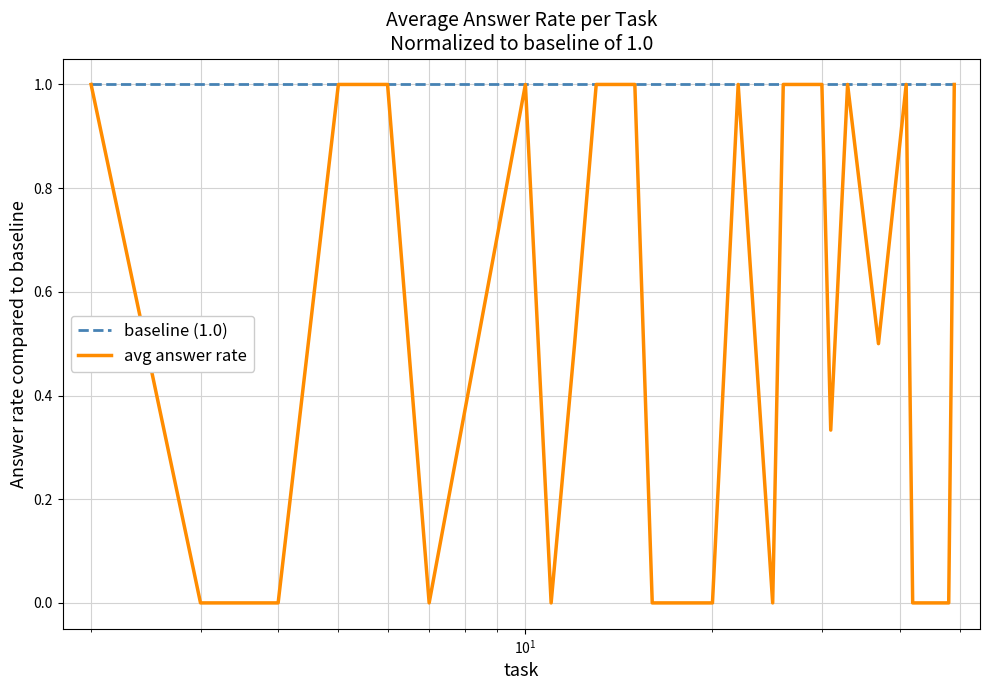

Rank the series by their average value, from lowest to highest.

avg answer rate, baseline (1.0)